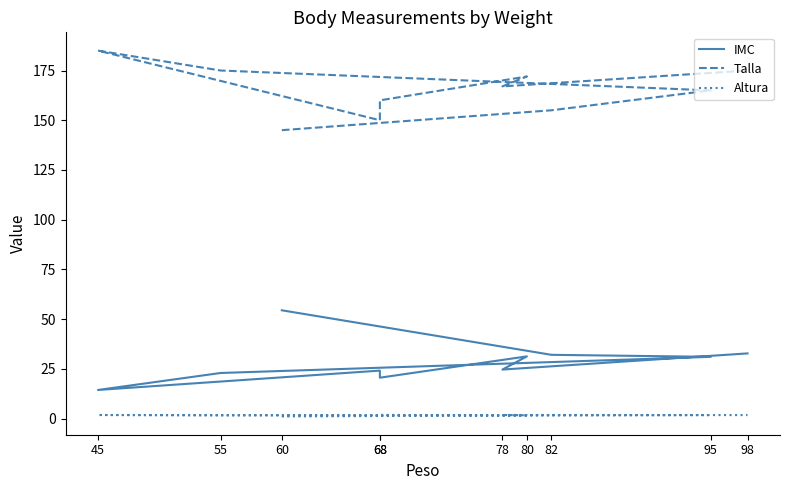

Is this an area chart (filled region under the line)?

No